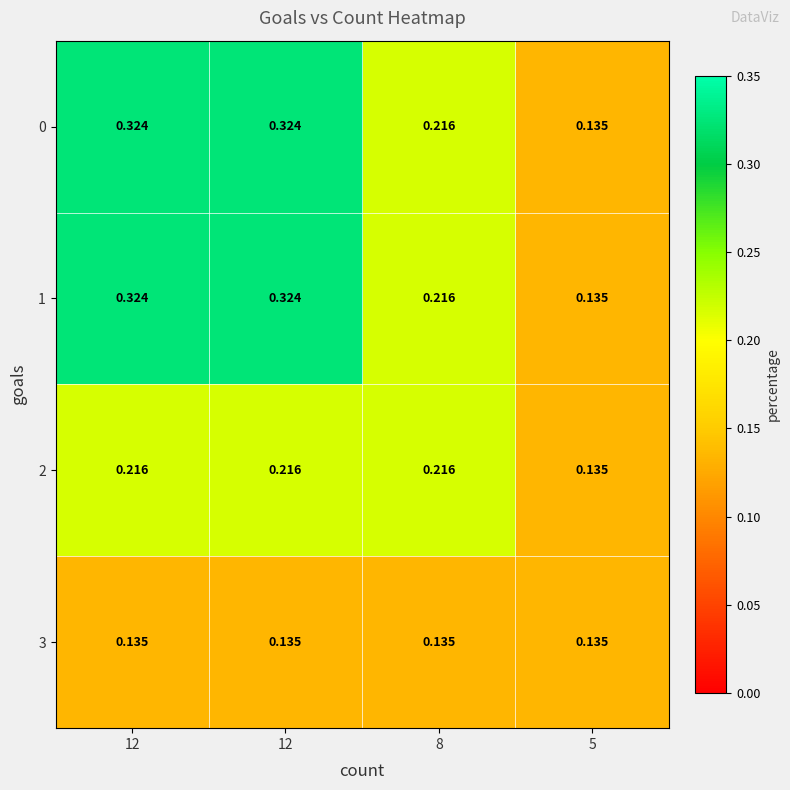

Reading left to right, what are all the values shown in this chart?

0: 12=0.3	12=0.3	8=0.2	5=0.1
1: 12=0.3	12=0.3	8=0.2	5=0.1
2: 12=0.2	12=0.2	8=0.2	5=0.1
3: 12=0.1	12=0.1	8=0.1	5=0.1